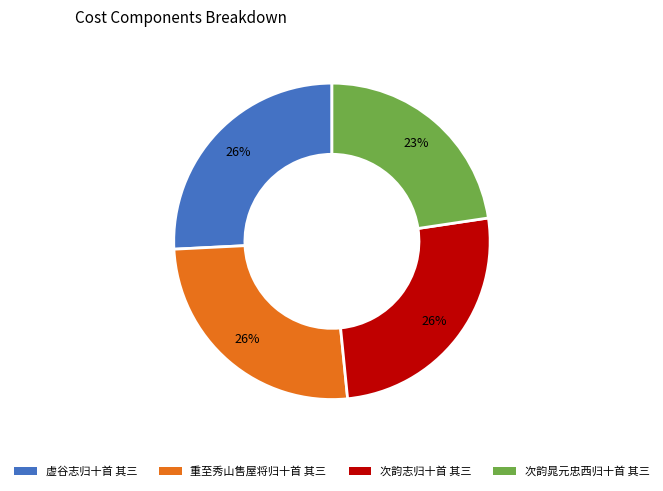

Approximately how many times larger is the value at 次韵晁元忠西归十首 其三 compared to 次韵志归十首 其三?

0.9